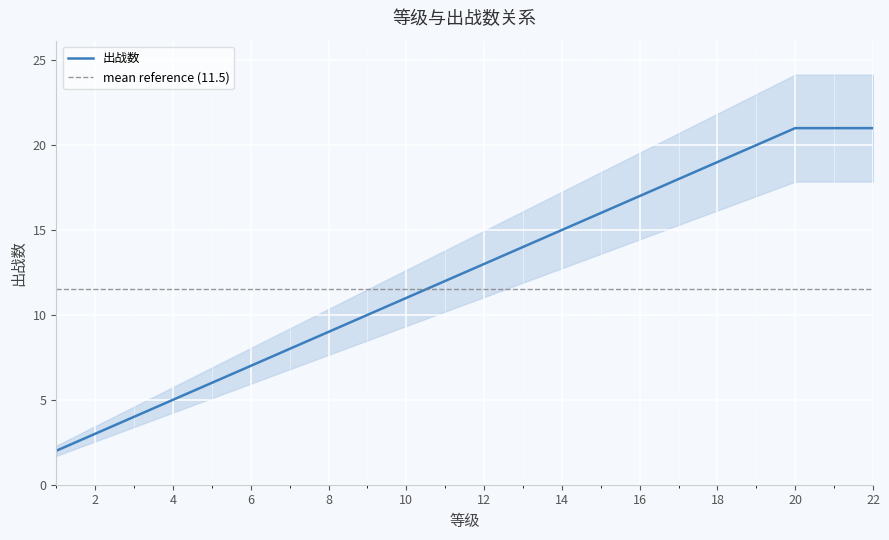

Which label corresponds to the smallest value in the chart?

1